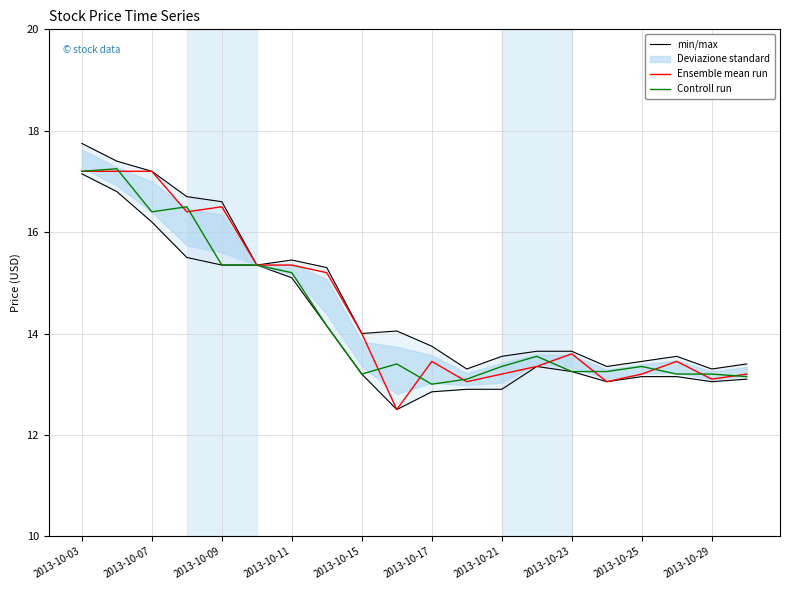

At which label is Controll run closest to 15?

2013-10-11